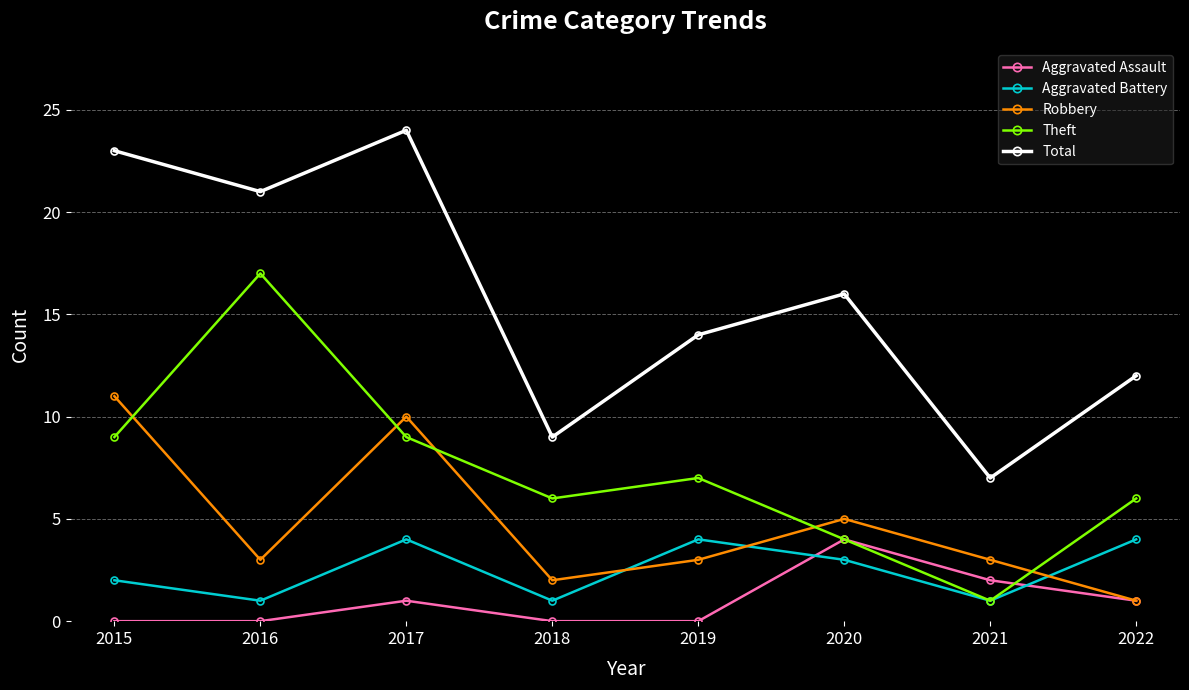

Reading left to right, what are all the values shown in this chart?

Aggravated Assault: 0	0	1	0	0	4	2	1
Aggravated Battery: 2	1	4	1	4	3	1	4
Robbery: 11	3	10	2	3	5	3	1
Theft: 9	17	9	6	7	4	1	6
Total: 23	21	24	9	14	16	7	12